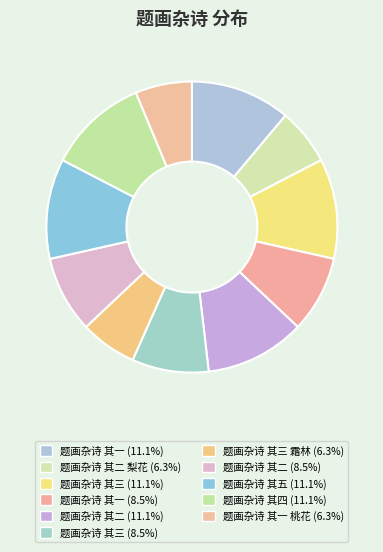

How many slices are in this pie chart?

11